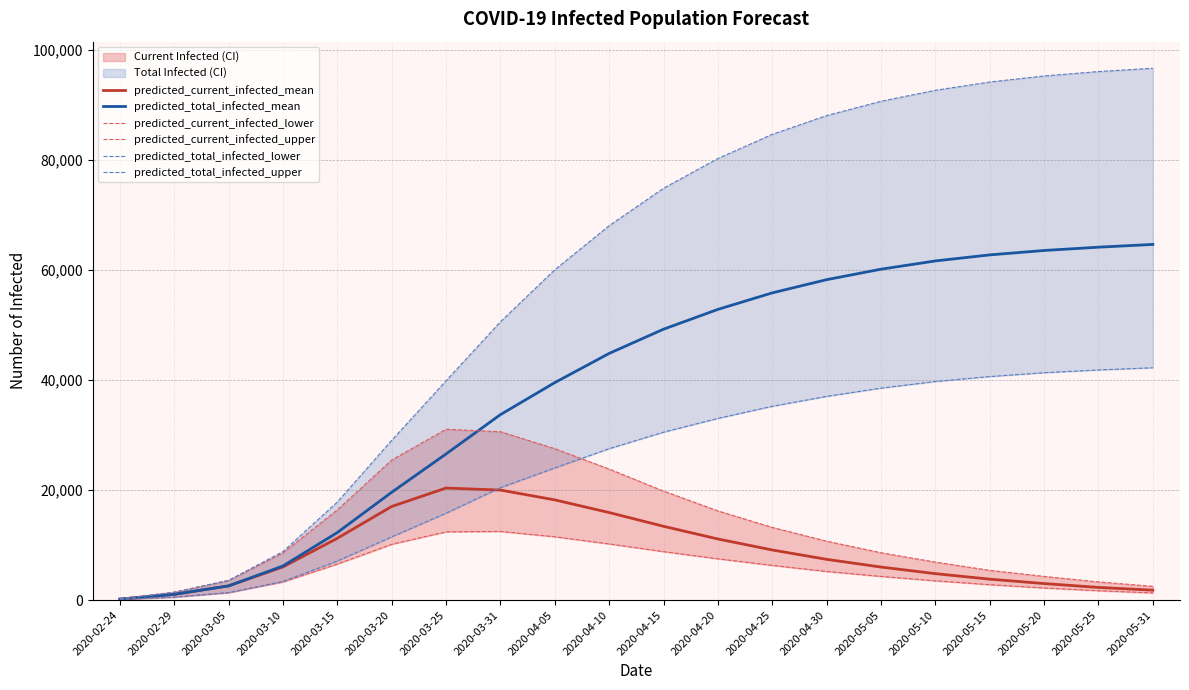

What is the label of the 14th point from the left?

2020-04-30